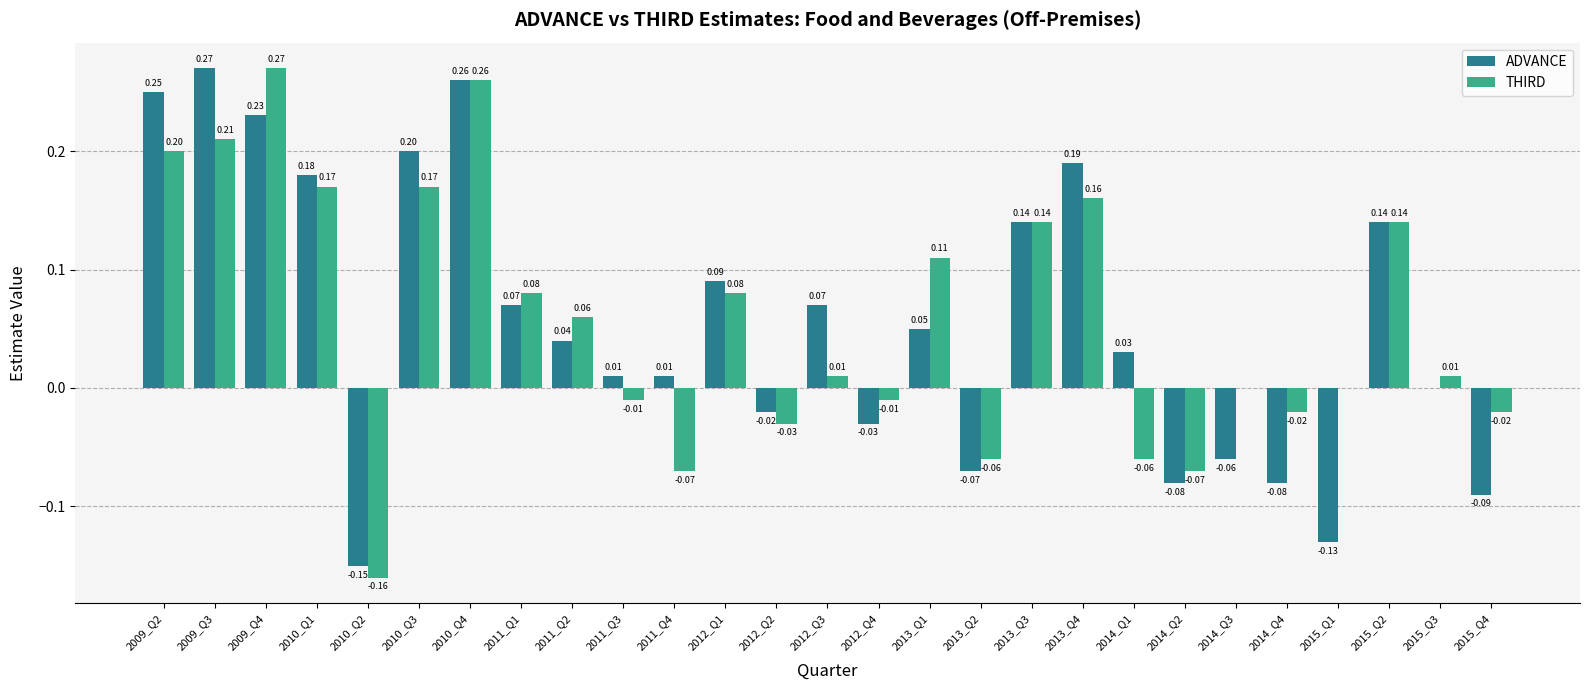

At which category is the sum across all series the highest?

2010_Q4